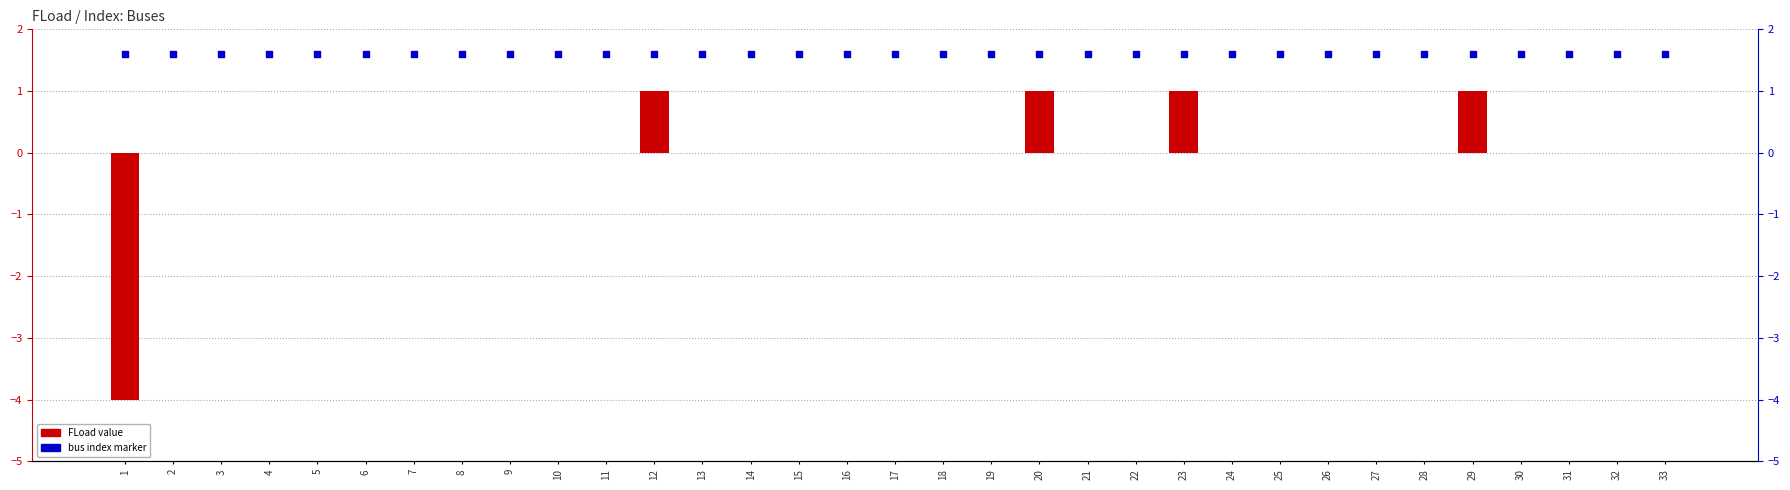

Which series contains the lowest Y value?

FLoad value